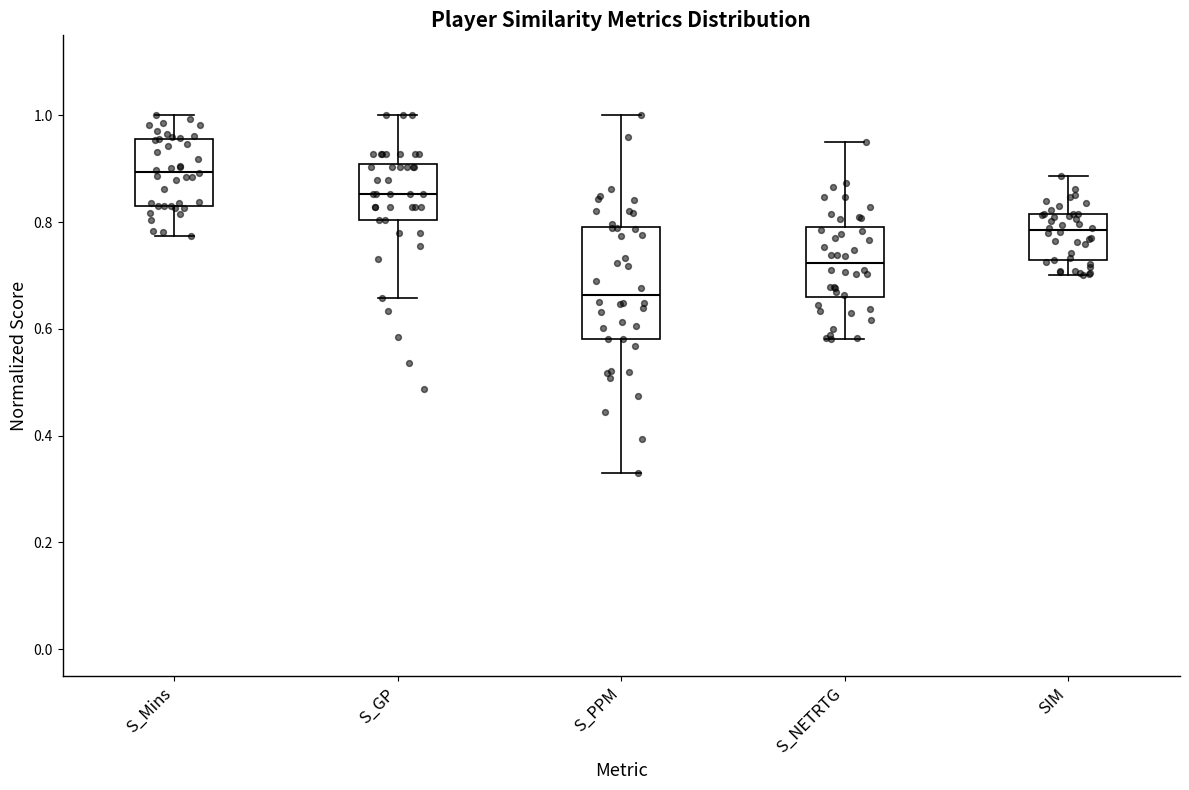

Reading left to right, read every box against the y-axis: the position of its median line, the range the box covers, and the ends of its whiskers. The values are not printed on the chart, so give them approximately, as read against the axis.

S_Mins: median 0.90, box 0.84 to 0.96, whiskers 0.78 to 1.00
S_GP: median 0.86, box 0.80 to 0.90, whiskers 0.66 to 1.00
S_PPM: median 0.66, box 0.58 to 0.80, whiskers 0.32 to 1.00
S_NETRTG: median 0.72, box 0.66 to 0.80, whiskers 0.58 to 0.94
SIM: median 0.78, box 0.72 to 0.82, whiskers 0.70 to 0.88